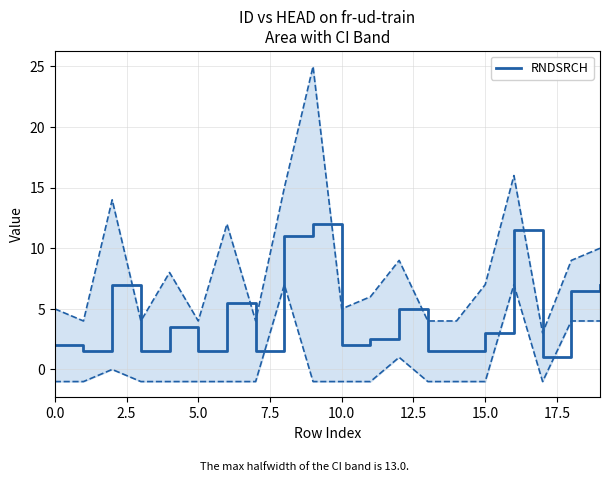

What is the sum of the values at 9 and 12?

17.0